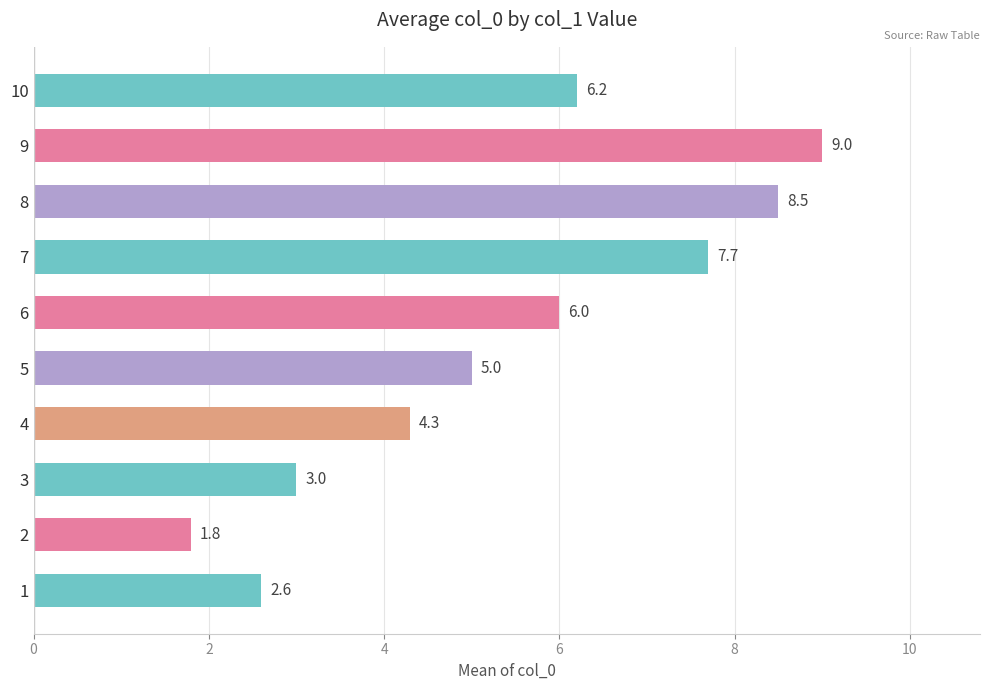

Does the chart contain stacked bars?

No